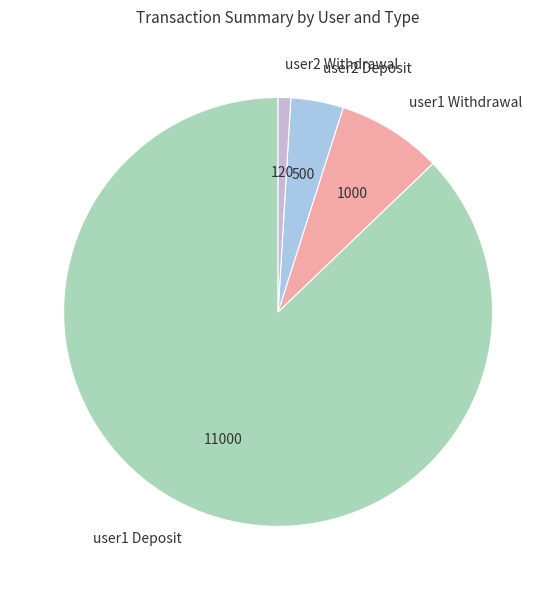

Rank the categories by value from highest to lowest.

user1 Deposit, user1 Withdrawal, user2 Deposit, user2 Withdrawal